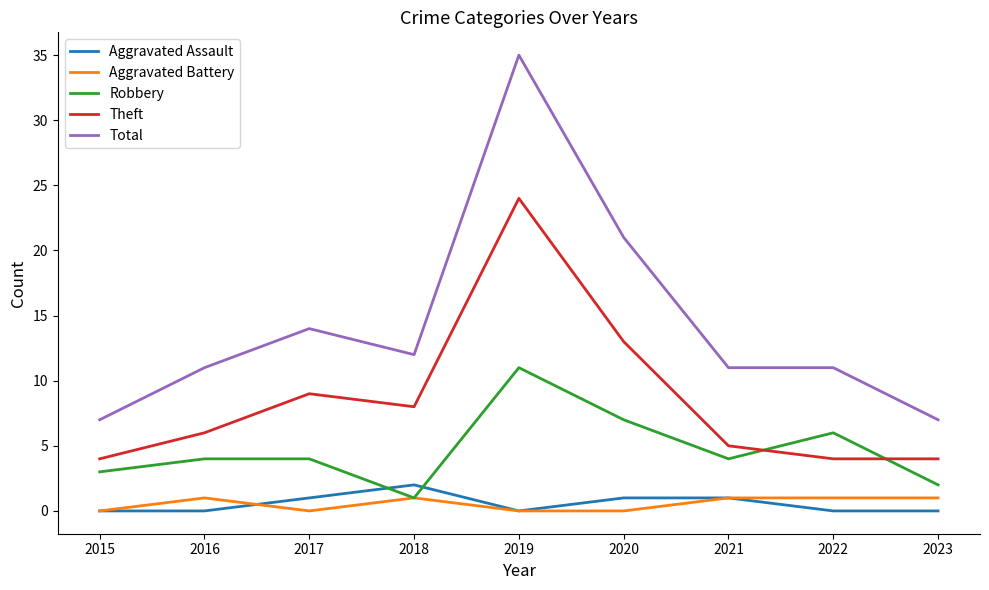

Does the chart display data point markers on the line(s)?

No